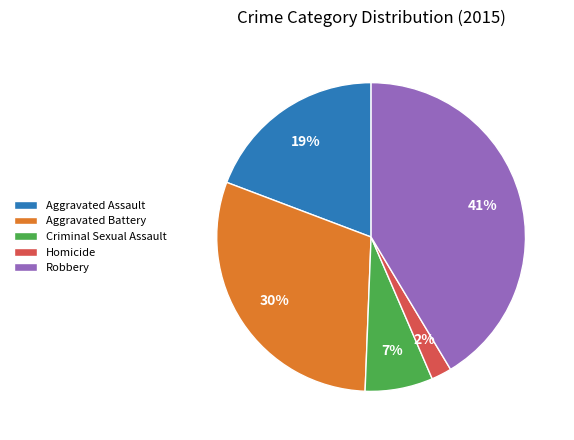

How many slices are in this pie chart?

5